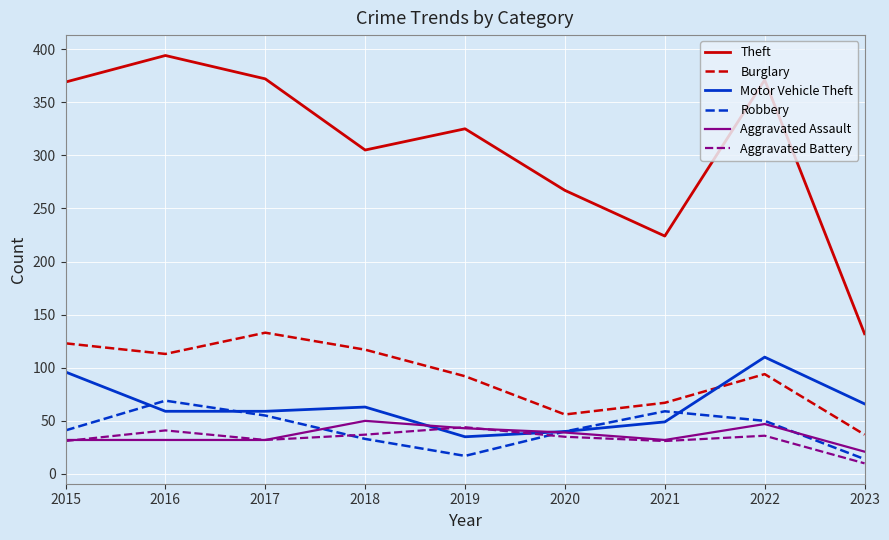

Which label corresponds to the largest value in the chart?

2016